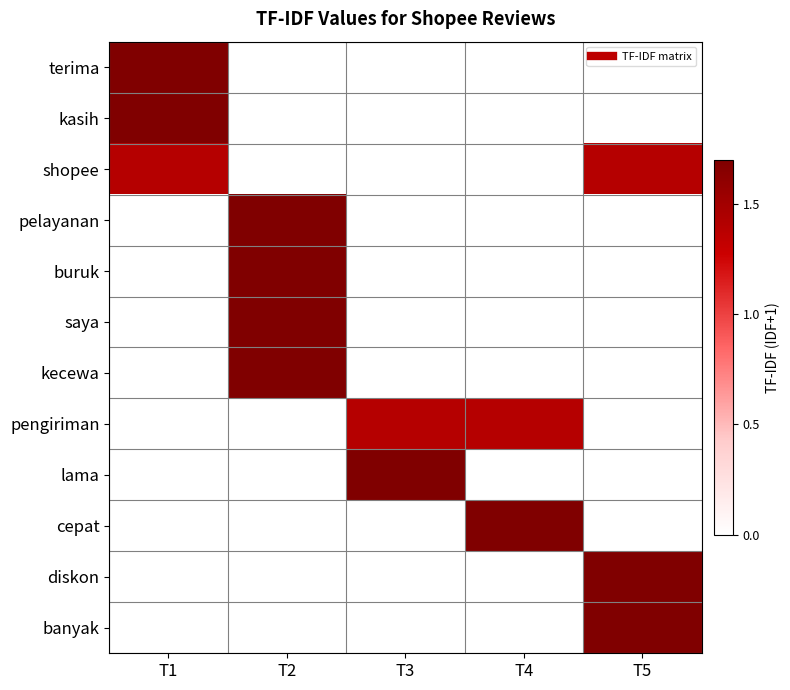

At how many categories does at least one series exceed 0?

5